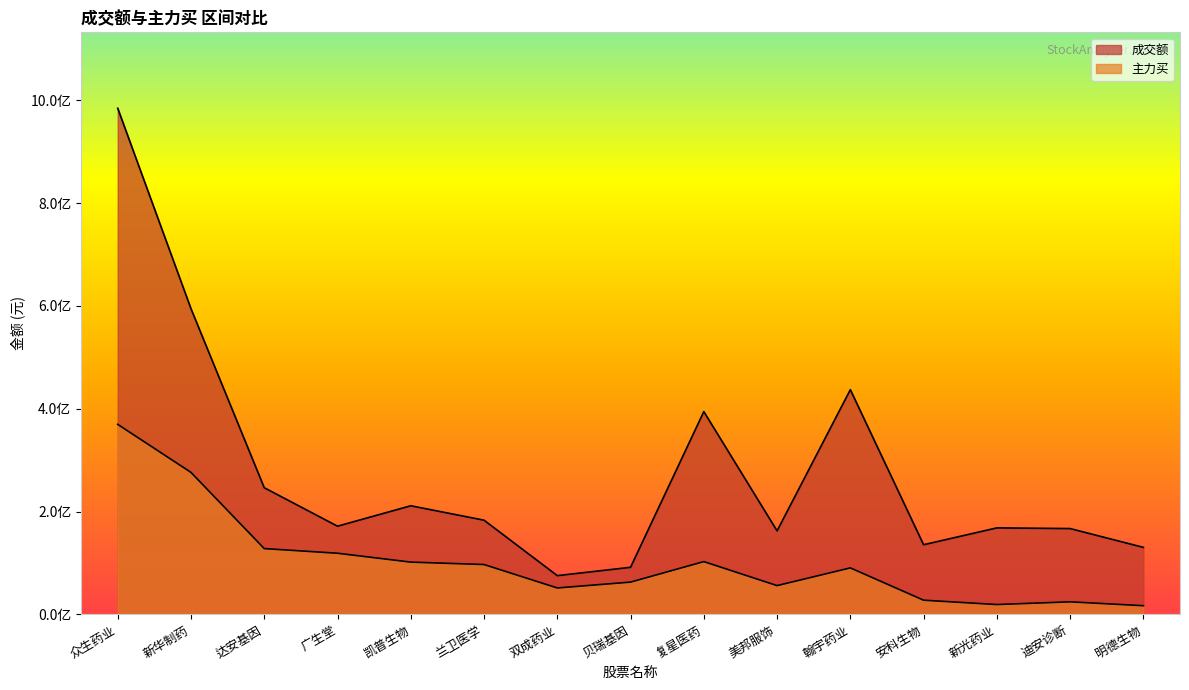

Rank the series by their maximum value, from lowest to highest.

主力买, 成交额